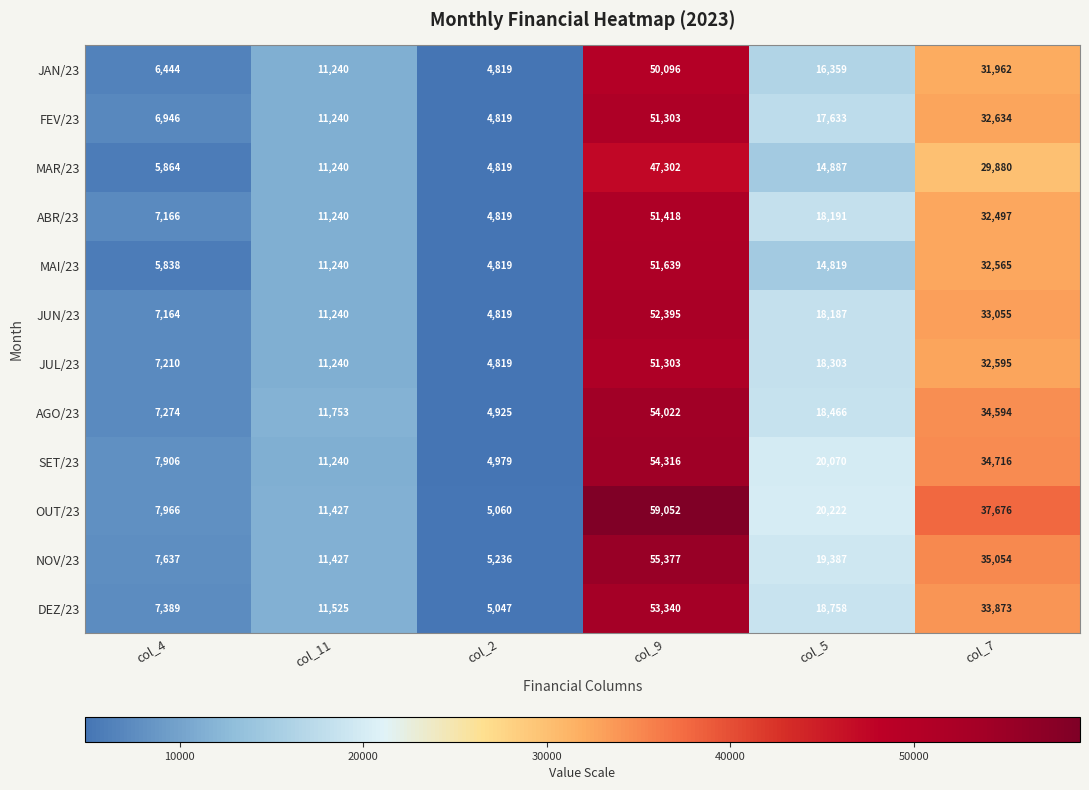

Which series changed the most between col_5 and col_7?

MAI/23